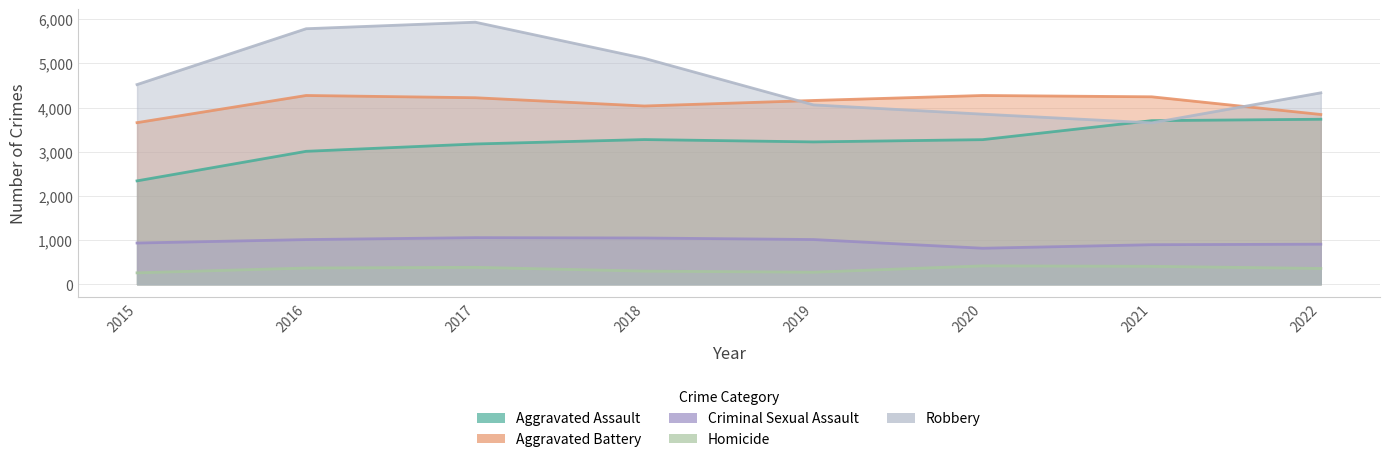

What are all the series names shown in the legend?

Aggravated Assault, Aggravated Battery, Criminal Sexual Assault, Homicide, Robbery